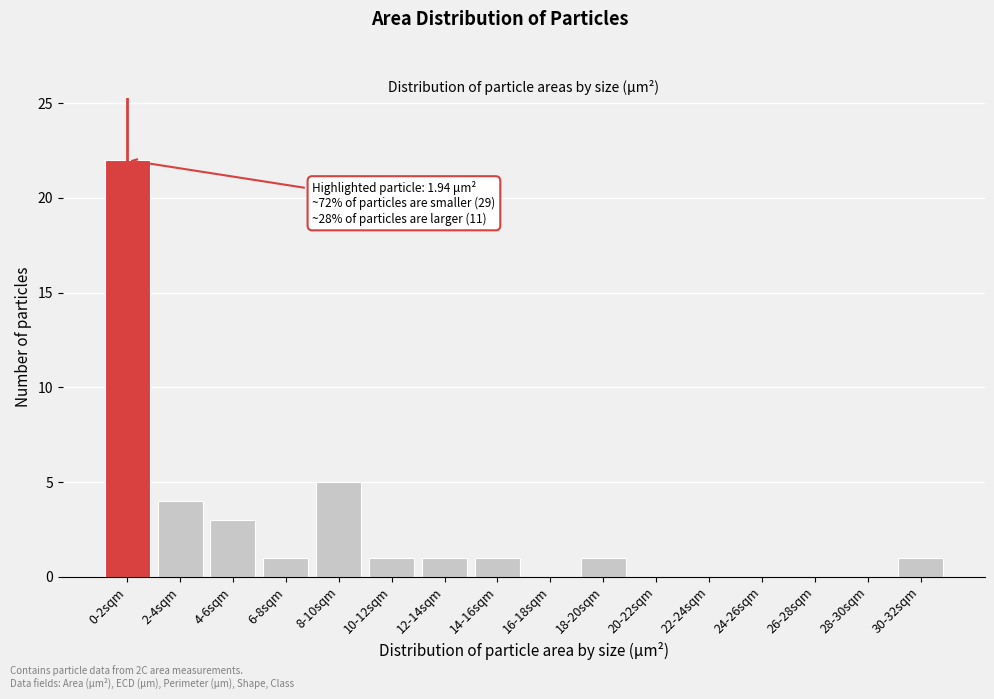

Reading right to left, what are all the values shown in this chart?

30-32sqm=1	28-30sqm=0	26-28sqm=0	24-26sqm=0	22-24sqm=0	20-22sqm=0	18-20sqm=1	16-18sqm=0	14-16sqm=1	12-14sqm=1	10-12sqm=1	8-10sqm=5	6-8sqm=1	4-6sqm=3	2-4sqm=4	0-2sqm=22